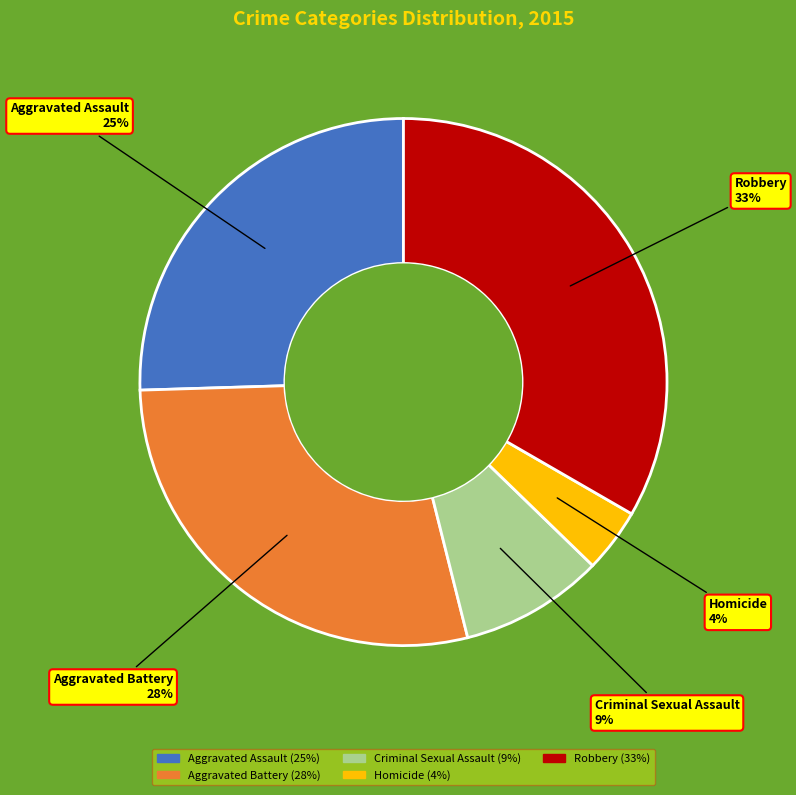

Which slice is the largest?

Robbery